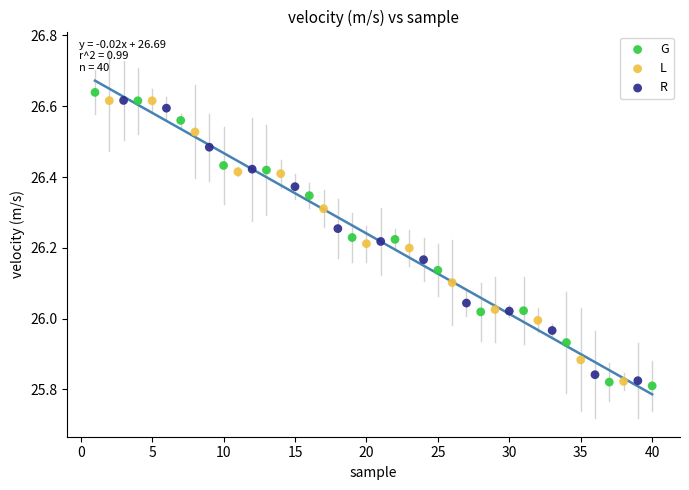

Which series has the widest spread of Y values?

G